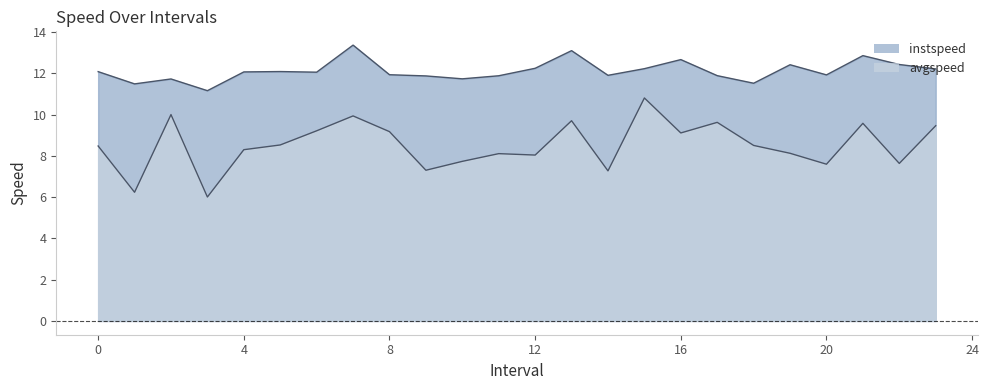

List the series in order of their peak value, lowest first.

avgspeed, instspeed